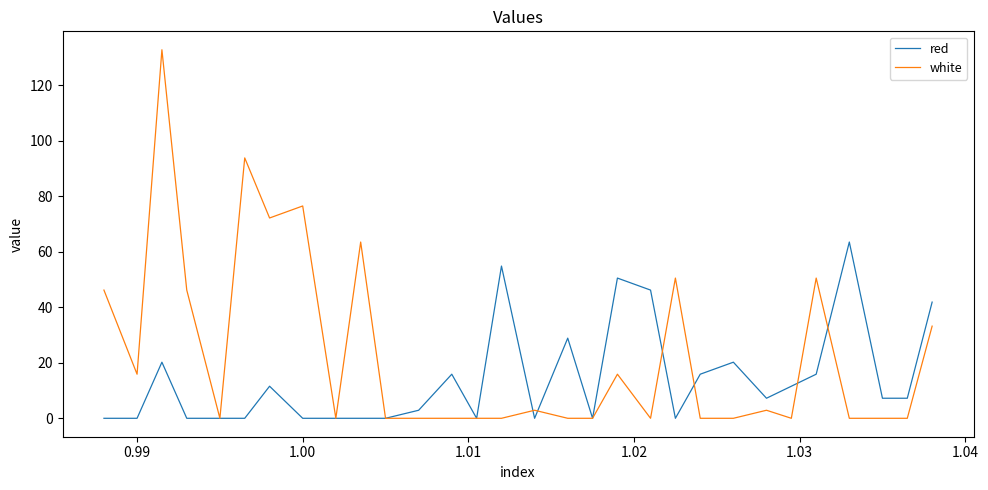

Which series has the widest spread of values?

white